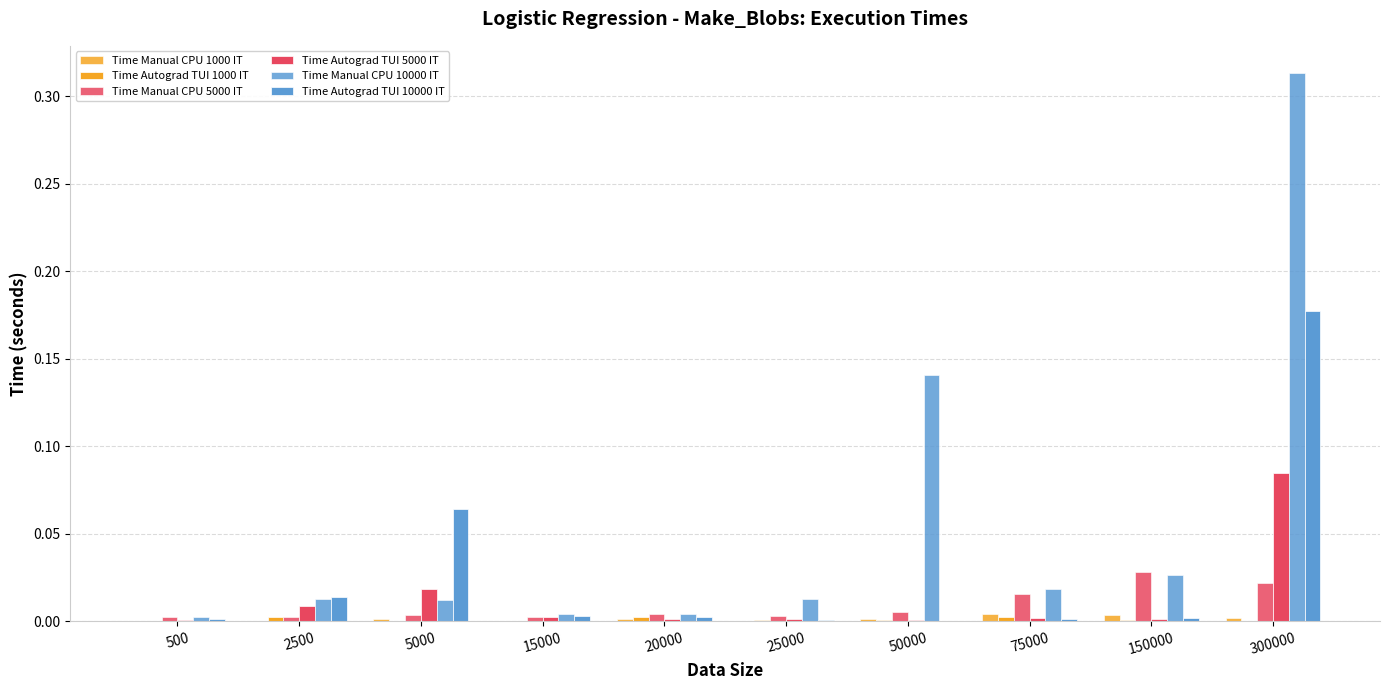

Count the number of categories in the chart.

10